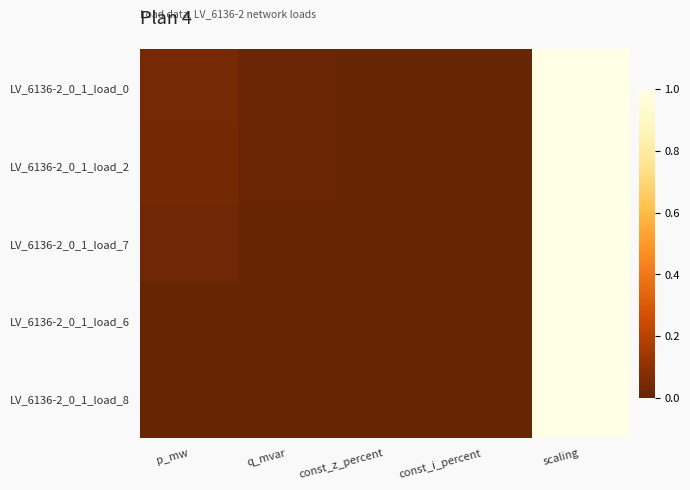

List the series in order of their peak value, highest first.

LV_6136-2_0_1_load_0, LV_6136-2_0_1_load_2, LV_6136-2_0_1_load_7, LV_6136-2_0_1_load_6, LV_6136-2_0_1_load_8